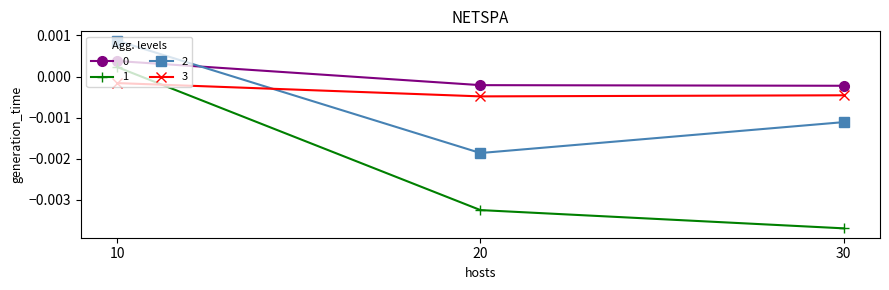

Rank the categories by 2 value from highest to lowest.

10, 30, 20